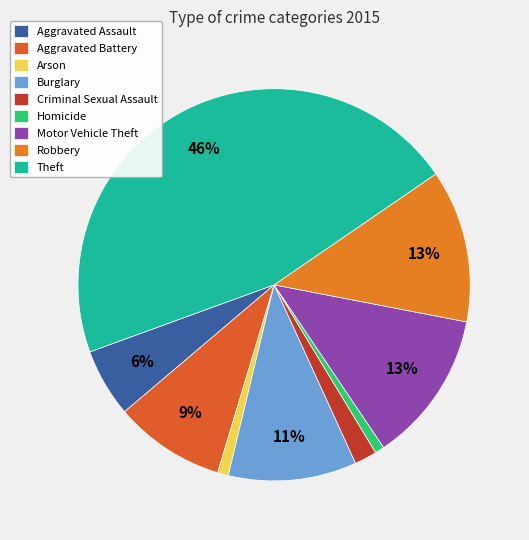

To the nearest percent, what percentage of the pie is Criminal Sexual Assault?

2%